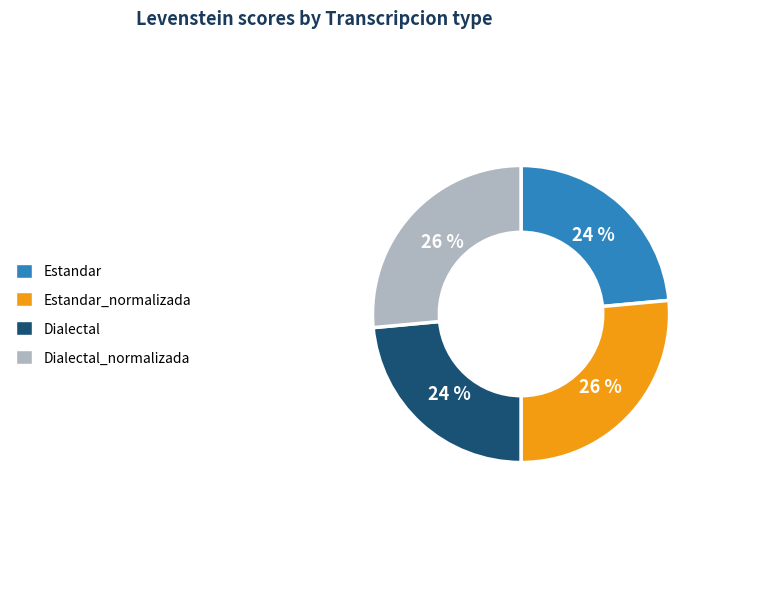

To the nearest percent, what is the average slice percentage?

25%